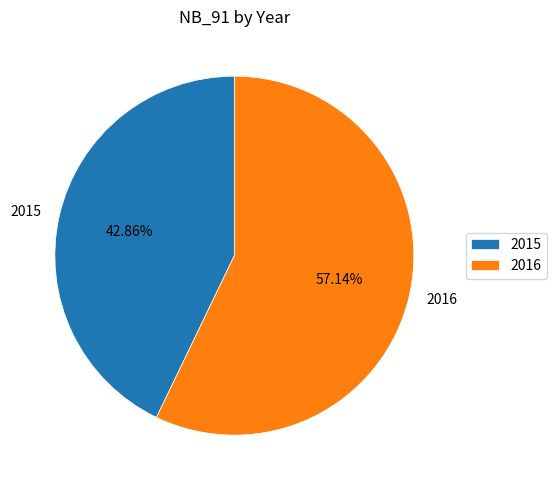

Is the sum of 2015 and 2016 greater than half?

Yes